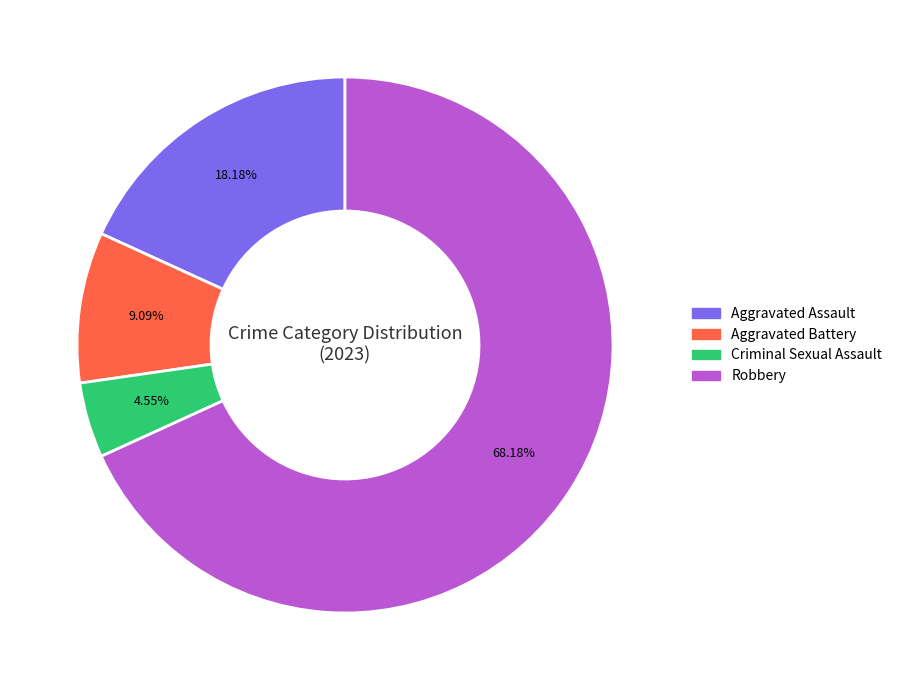

How many slices are in this pie chart?

4